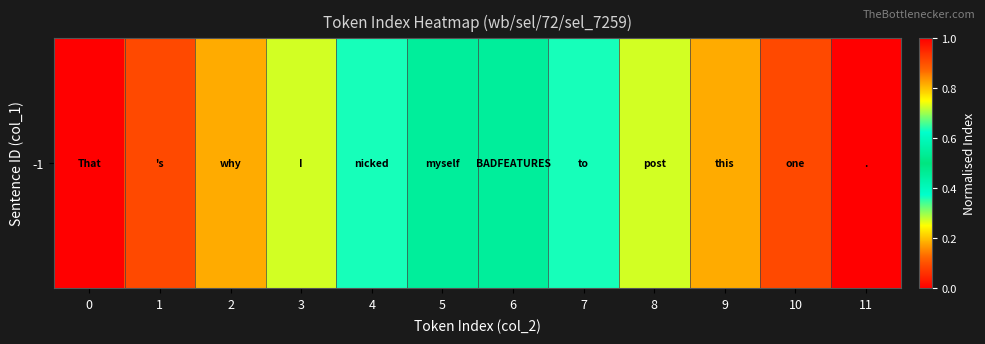

Reading left to right, transcribe all the data shown in this chart.

0=0.0	1=0.1	2=0.2	3=0.3	4=0.4	5=0.5	6=0.5	7=0.6	8=0.7	9=0.8	10=0.9	11=1.0